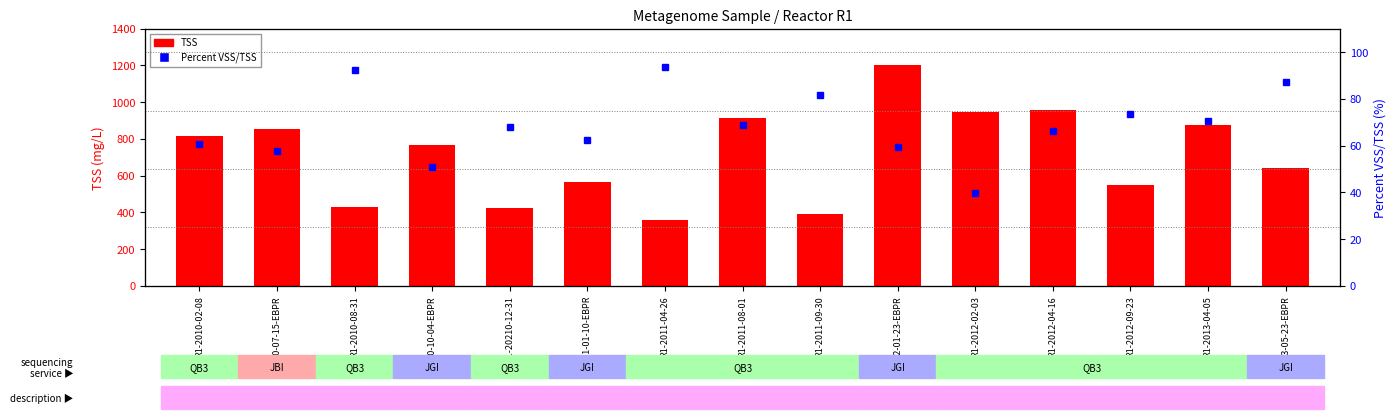

Does the chart contain stacked bars?

No